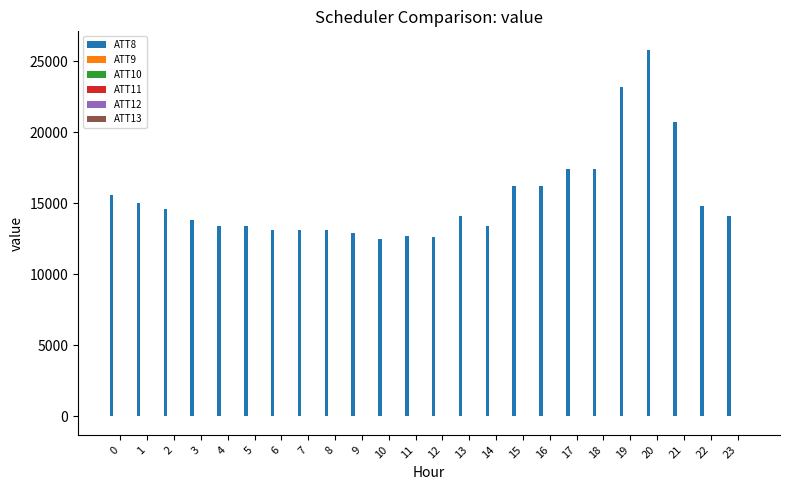

Which series has the largest total across all categories?

ATT8